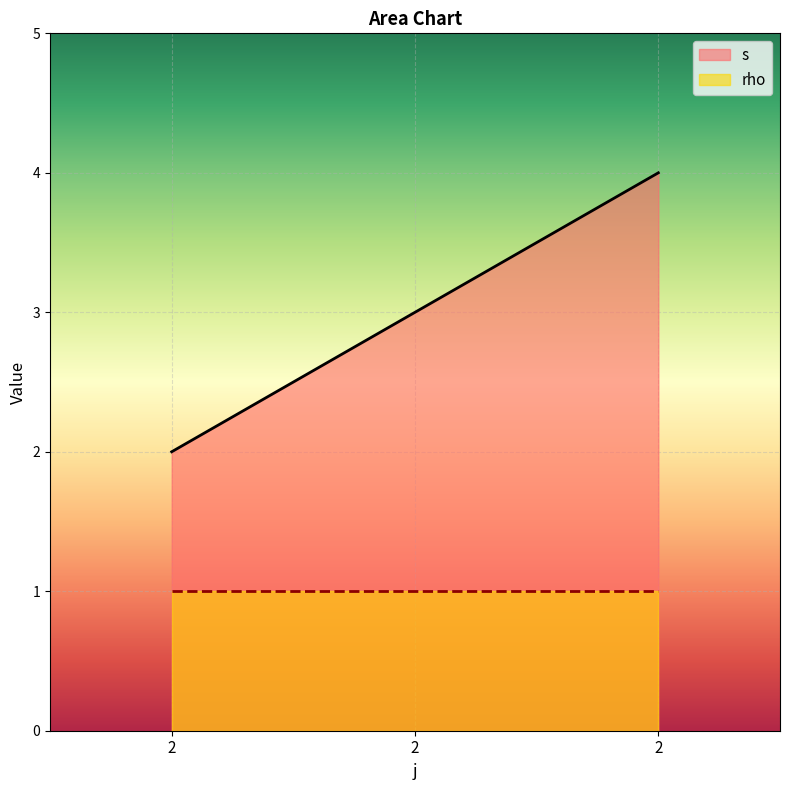

How many distinct data groups are displayed?

2